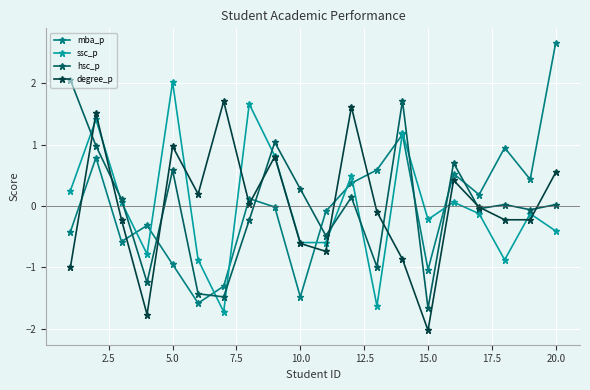

What is the difference between the maximum and minimum values in the mba_p series?

4.2